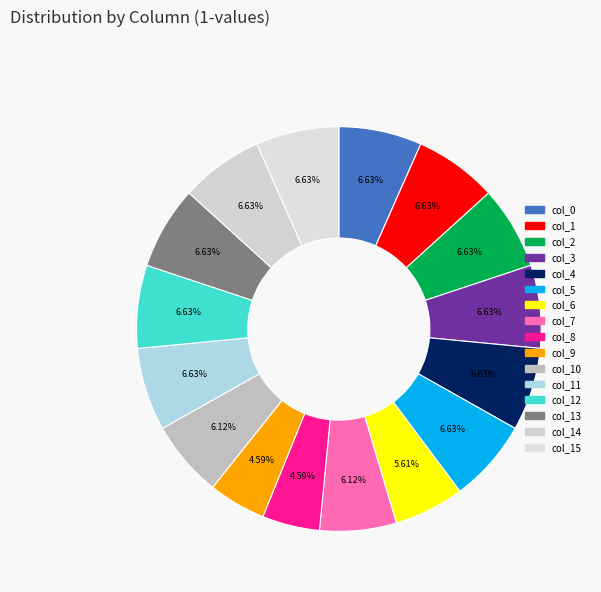

How many segments does this pie chart have?

16